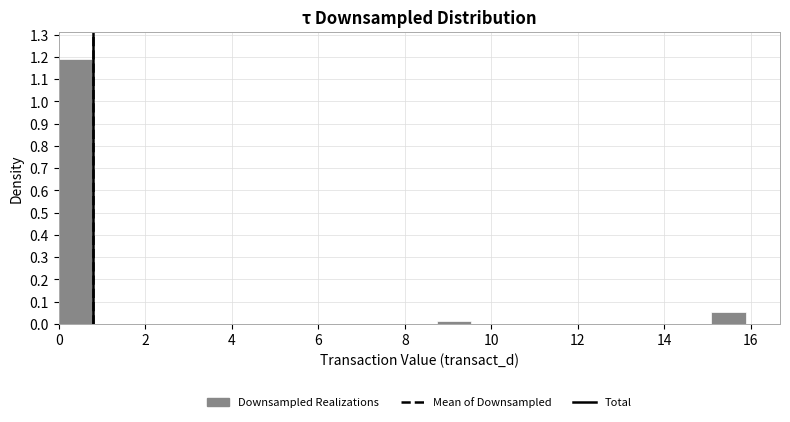

Around what value on the x-axis is the tallest bar? Give the approximate position of its centre, as read against the axis.

0.4